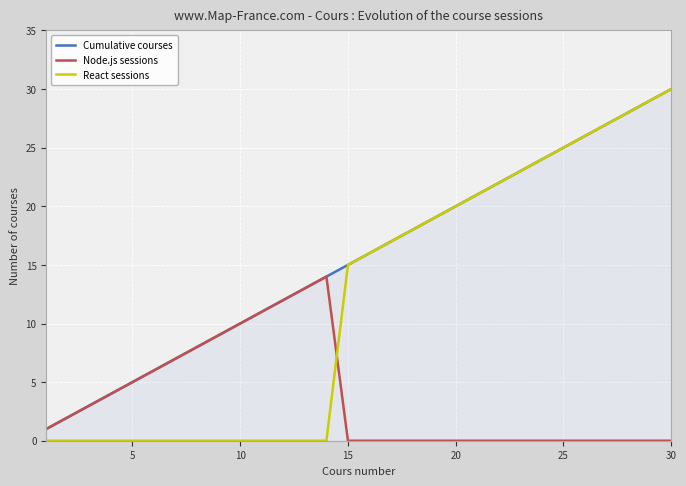

What are all the series names shown in the legend?

Cumulative courses, Node.js sessions, React sessions